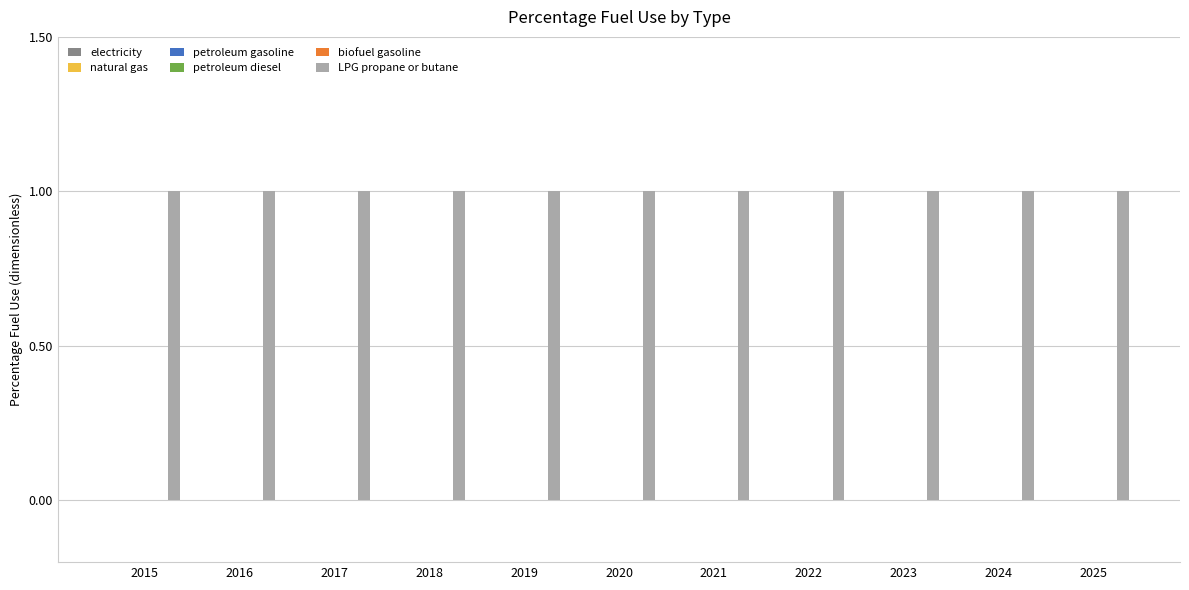

Reading left to right, list all the values displayed in this chart.

electricity: 0	0	0	0	0	0	0	0	0	0	0
natural gas: 0	0	0	0	0	0	0	0	0	0	0
petroleum gasoline: 0	0	0	0	0	0	0	0	0	0	0
petroleum diesel: 0	0	0	0	0	0	0	0	0	0	0
biofuel gasoline: 0	0	0	0	0	0	0	0	0	0	0
LPG propane or butane: 1	1	1	1	1	1	1	1	1	1	1